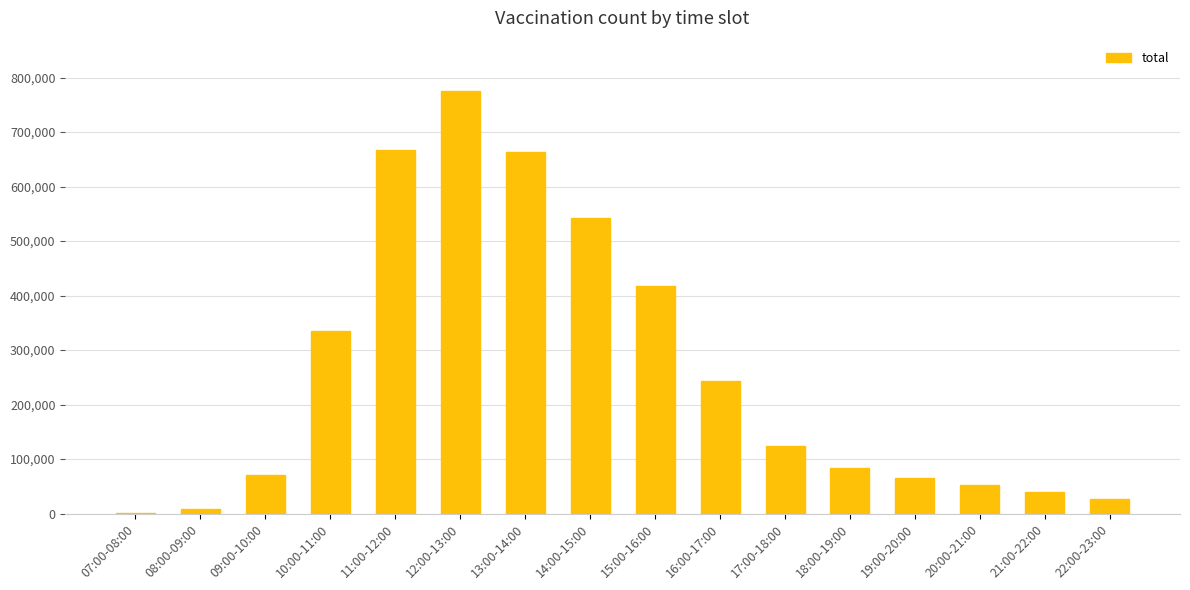

Approximately how many times larger is the value at 18:00-19:00 compared to 09:00-10:00?

1.2